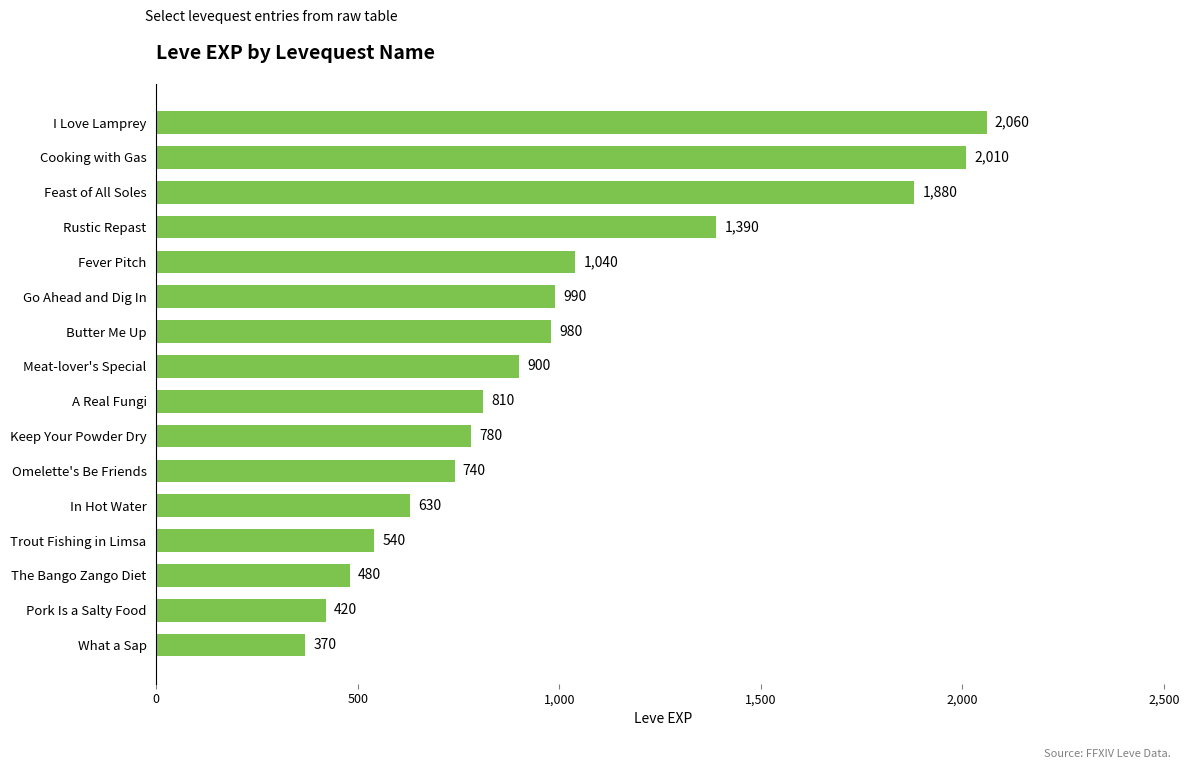

Reading top to bottom, extract all data points from this chart.

I Love Lamprey=2060	Cooking with Gas=2010	Feast of All Soles=1880	Rustic Repast=1390	Fever Pitch=1040	Go Ahead and Dig In=990	Butter Me Up=980	Meat-lover's Special=900	A Real Fungi=810	Keep Your Powder Dry=780	Omelette's Be Friends=740	In Hot Water=630	Trout Fishing in Limsa=540	The Bango Zango Diet=480	Pork Is a Salty Food=420	What a Sap=370